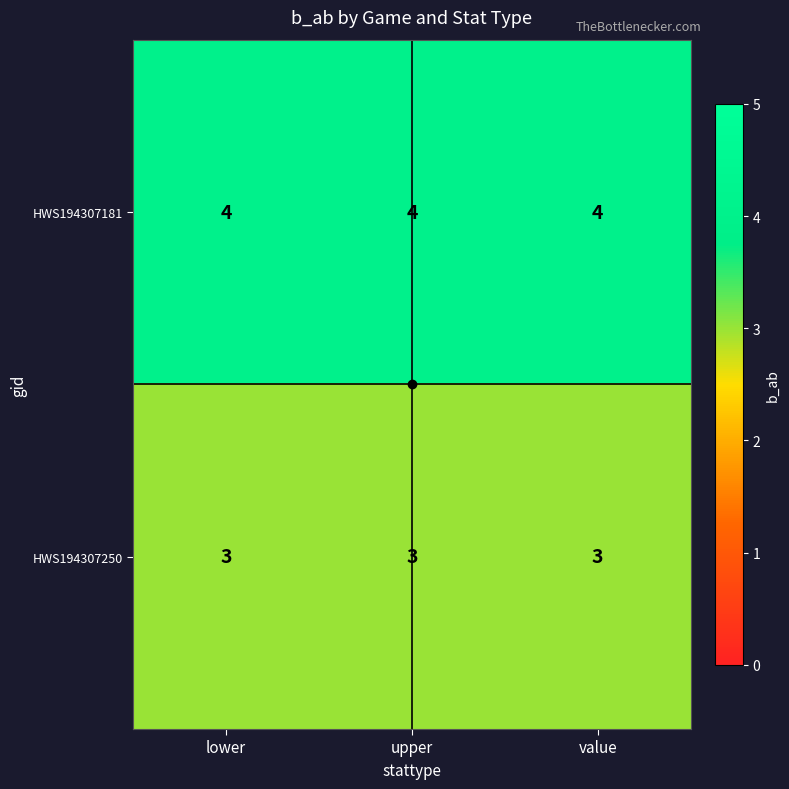

What is the sum of the HWS194307250 values at value and upper?

6